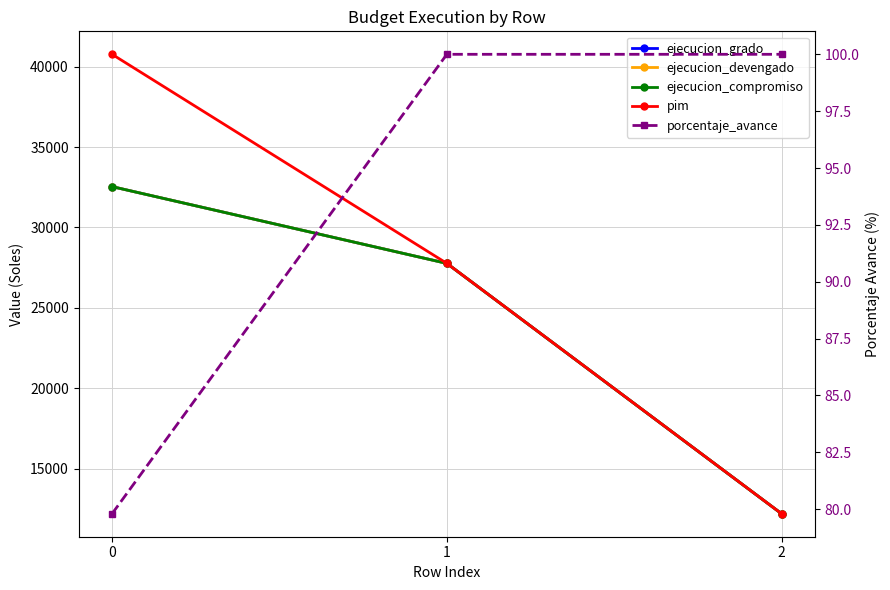

What is the lowest value of the pim series?

12212.0